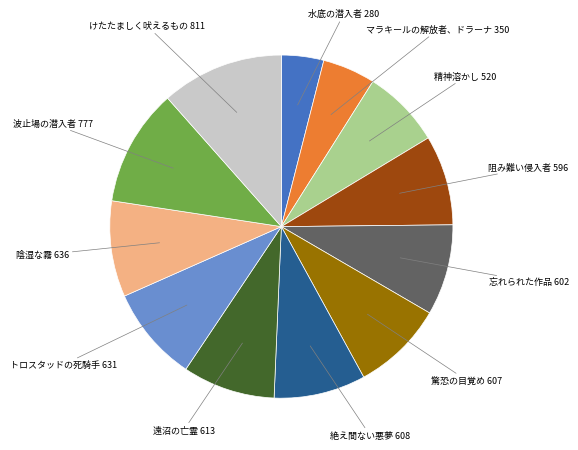

Do 精神溶かし 520 and 遠沼の亡霊 613 together represent more than half of the pie?

No